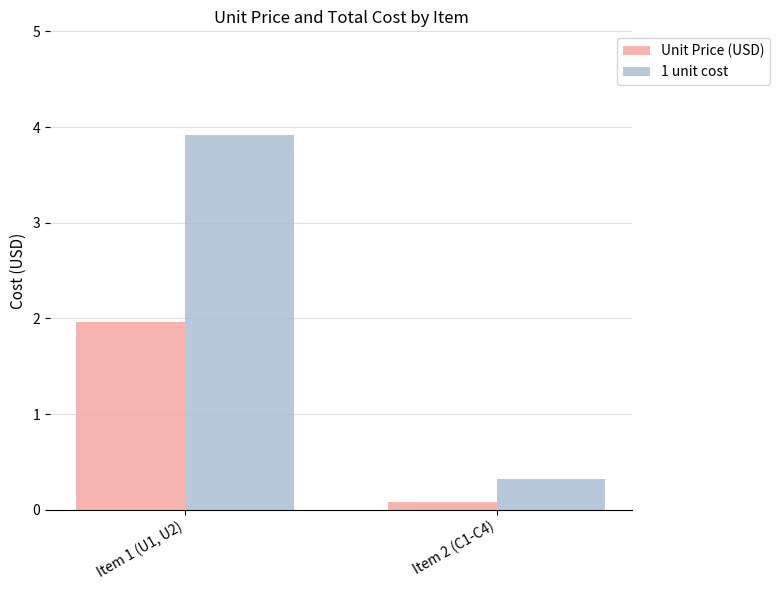

What is the label of the 1st bar from the left?

Item 1 (U1, U2)